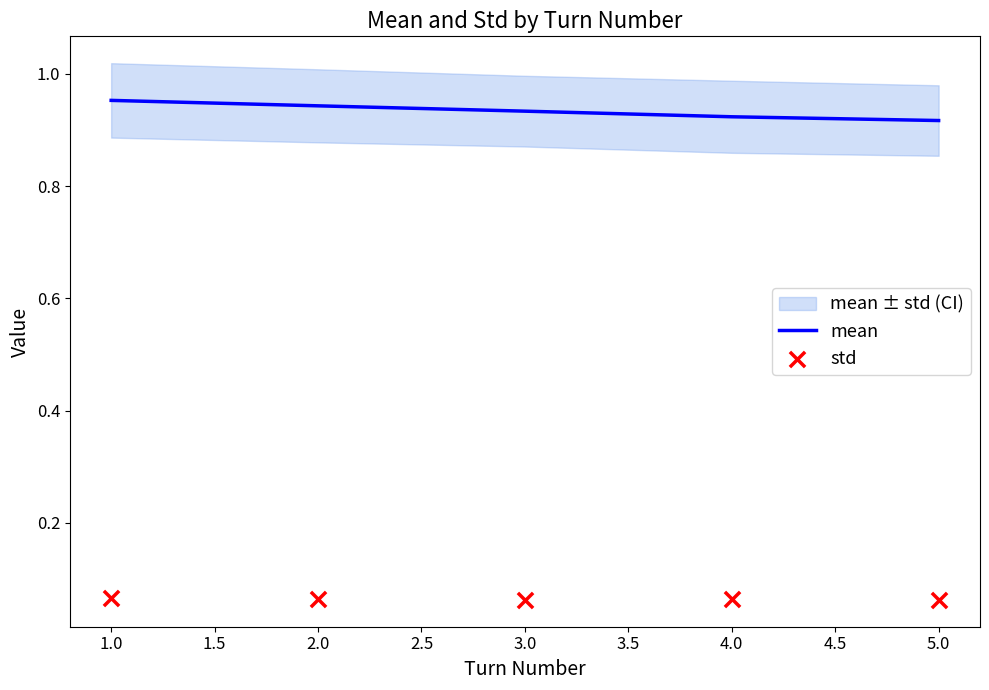

Which series contains the highest Y value?

mean